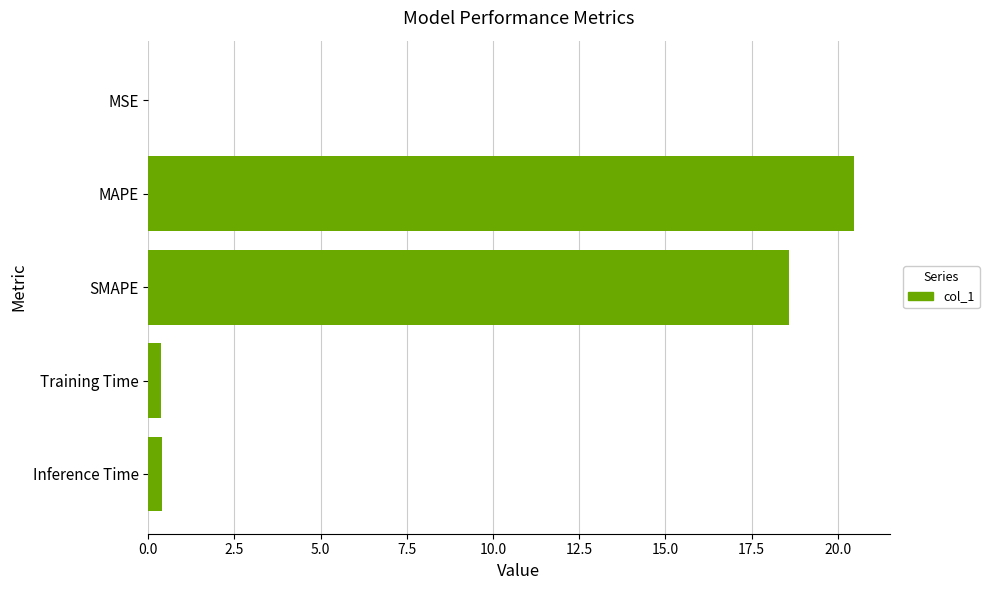

What is the maximum value shown in the chart?

20.5